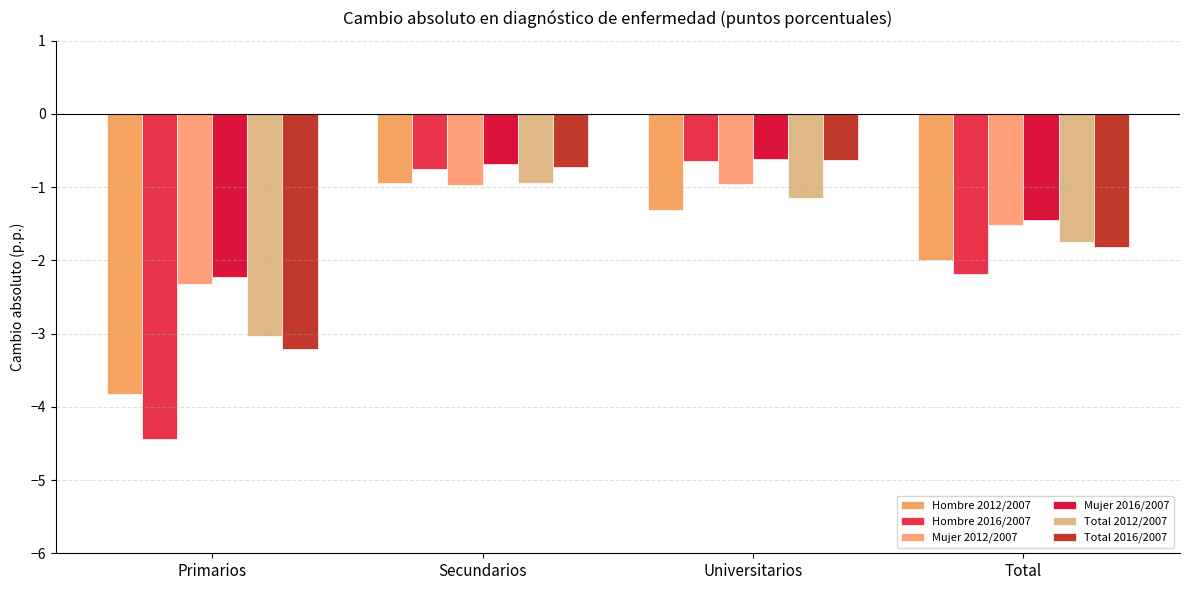

At which category is the sum across all series the highest?

Secundarios